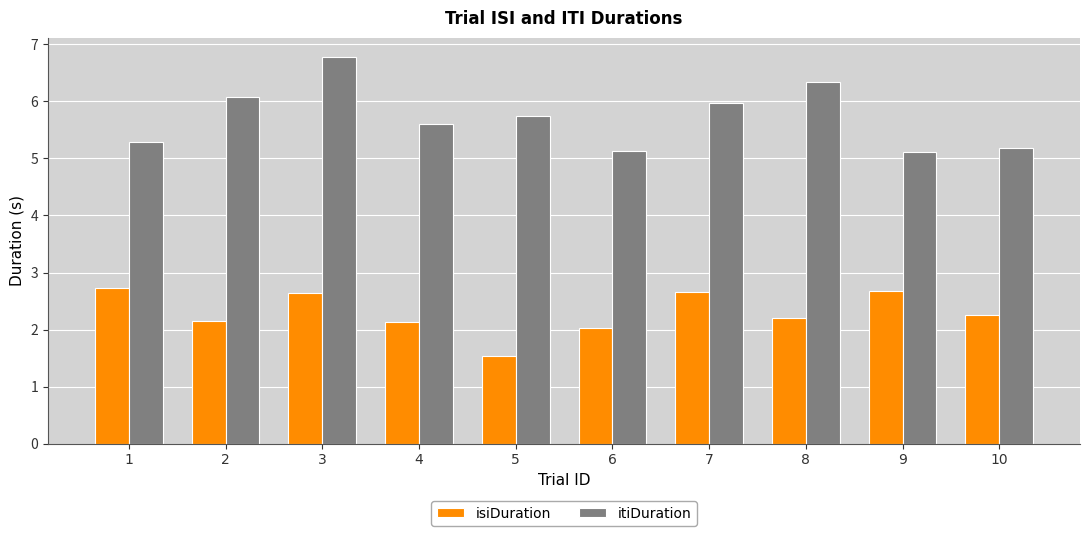

The isiDuration series shows 2.9 at 6. True or false?

False